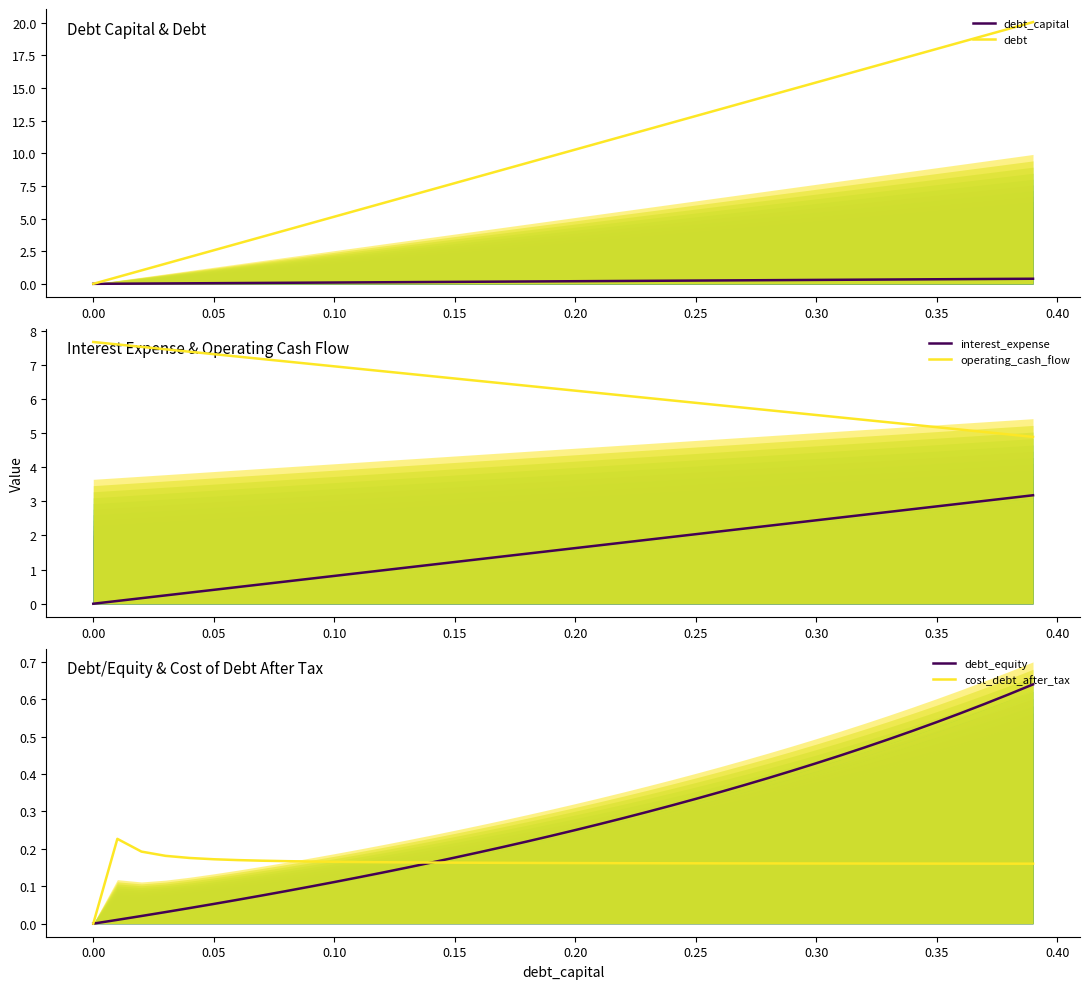

Reading right to left, what are all the values shown in this chart?

debt_capital: 0.4	0.4	0.4	0.4	0.3	0.3	0.3	0.3	0.3	0.3	0.3	0.3	0.3	0.3	0.2	0.2	0.2	0.2	0.2	0.2	0.2	0.2	0.2	0.2	0.1	0.1	0.1	0.1	0.1	0.1	0.1	0.1	0.1	0.1	0.1	0.0	0.0	0.0	0.0	0.0
debt: 20.0	19.5	19.0	18.5	18.0	17.5	17.0	16.4	15.9	15.4	14.9	14.4	13.9	13.4	12.8	12.3	11.8	11.3	10.8	10.3	9.8	9.3	8.7	8.2	7.7	7.2	6.7	6.2	5.7	5.1	4.6	4.1	3.6	3.1	2.6	2.1	1.5	1.0	0.5	0.0
interest_expense: 3.2	3.1	3.0	2.9	2.9	2.8	2.7	2.6	2.5	2.4	2.4	2.3	2.2	2.1	2.0	2.0	1.9	1.8	1.7	1.6	1.5	1.5	1.4	1.3	1.2	1.1	1.1	1.0	0.9	0.8	0.7	0.7	0.6	0.5	0.4	0.3	0.2	0.2	0.1	0.0
operating_cash_flow: 4.9	5.0	5.0	5.1	5.2	5.2	5.3	5.4	5.5	5.5	5.6	5.7	5.7	5.8	5.9	6.0	6.0	6.1	6.2	6.2	6.3	6.4	6.5	6.5	6.6	6.7	6.7	6.8	6.9	7.0	7.0	7.1	7.2	7.2	7.3	7.4	7.5	7.5	7.6	7.7
debt_equity: 0.6	0.6	0.6	0.6	0.5	0.5	0.5	0.5	0.4	0.4	0.4	0.4	0.4	0.4	0.3	0.3	0.3	0.3	0.3	0.2	0.2	0.2	0.2	0.2	0.2	0.2	0.1	0.1	0.1	0.1	0.1	0.1	0.1	0.1	0.1	0.0	0.0	0.0	0.0	0.0
cost_debt_after_tax: 0.2	0.2	0.2	0.2	0.2	0.2	0.2	0.2	0.2	0.2	0.2	0.2	0.2	0.2	0.2	0.2	0.2	0.2	0.2	0.2	0.2	0.2	0.2	0.2	0.2	0.2	0.2	0.2	0.2	0.2	0.2	0.2	0.2	0.2	0.2	0.2	0.2	0.2	0.2	0.0